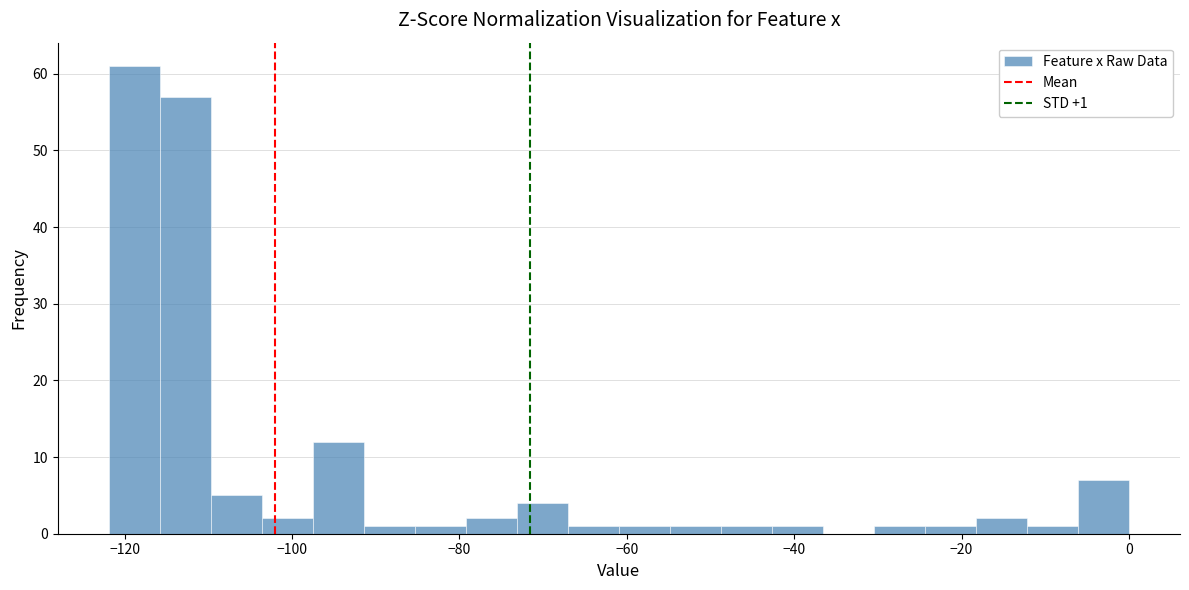

Around what value on the x-axis is the tallest bar? Give the approximate position of its centre, as read against the axis.

-118